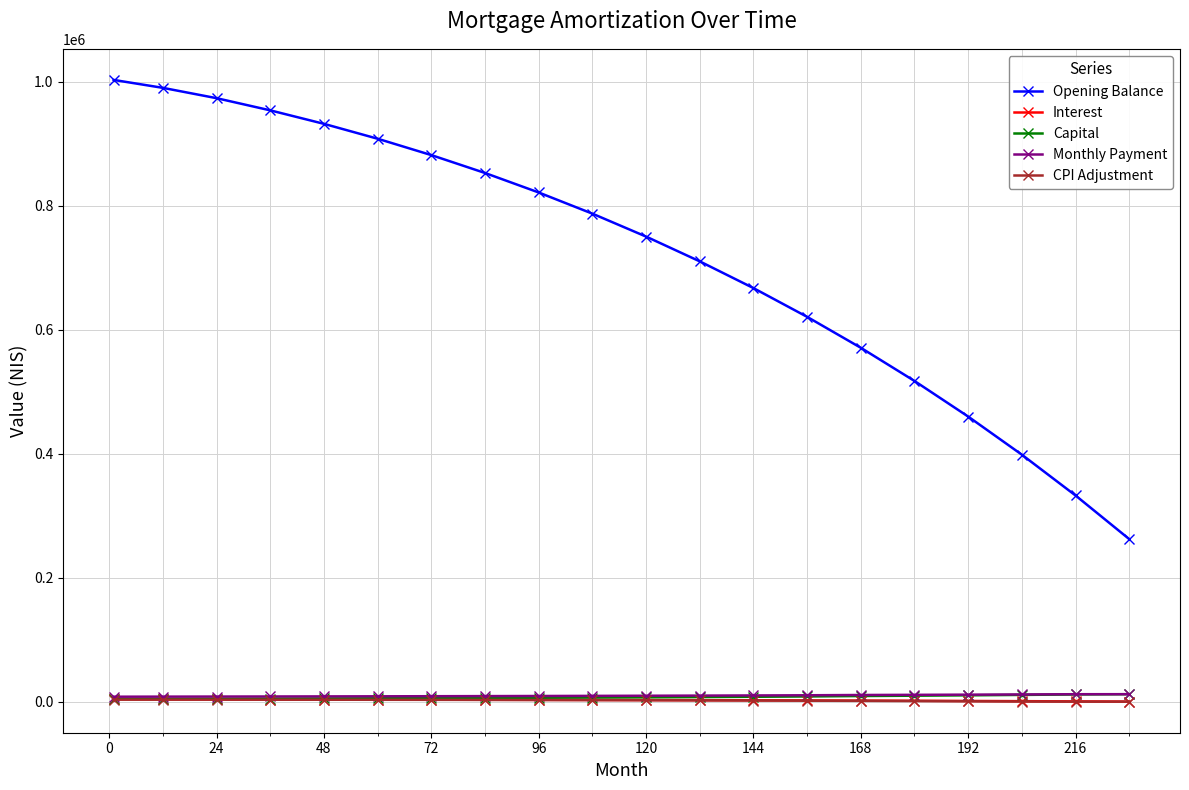

At how many categories does at least one series exceed 505626?

16